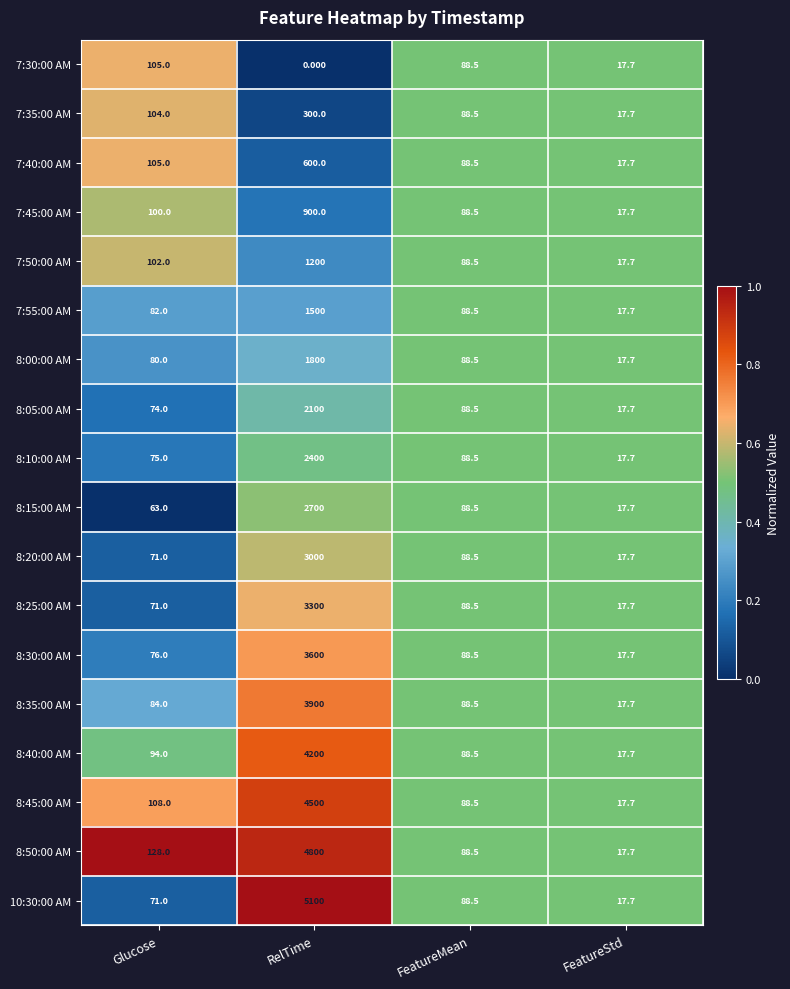

At which category is the sum across all series the highest?

RelTime